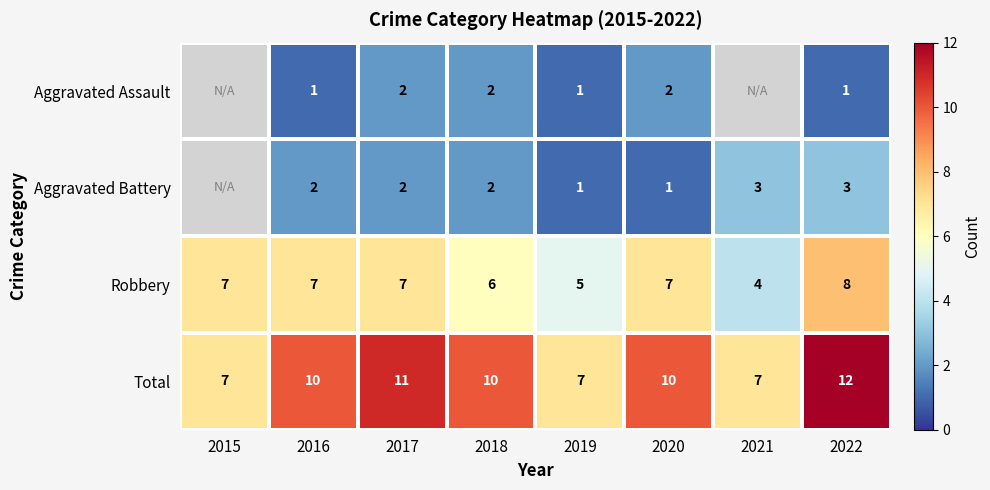

The Robbery series shows 11 at 2017. True or false?

False